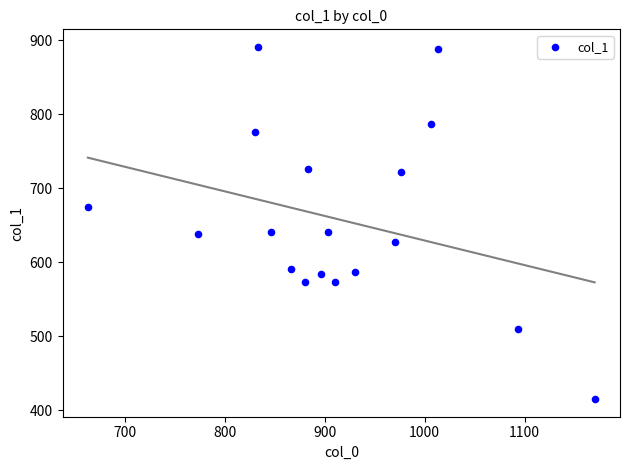

What is the range of X values (max minus min)?

506.7